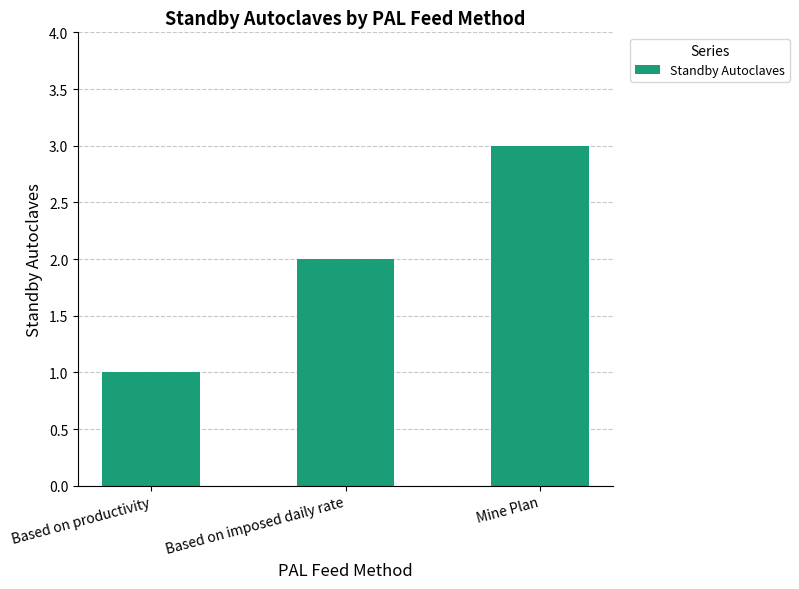

What is the maximum value shown in the chart?

3